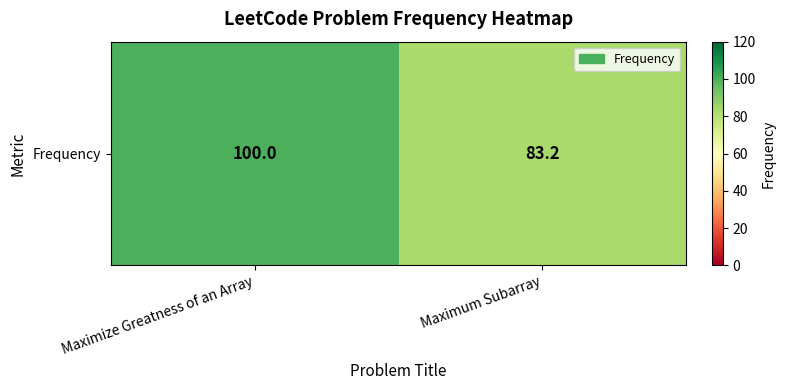

Which label corresponds to the largest value in the chart?

Maximize Greatness of an Array